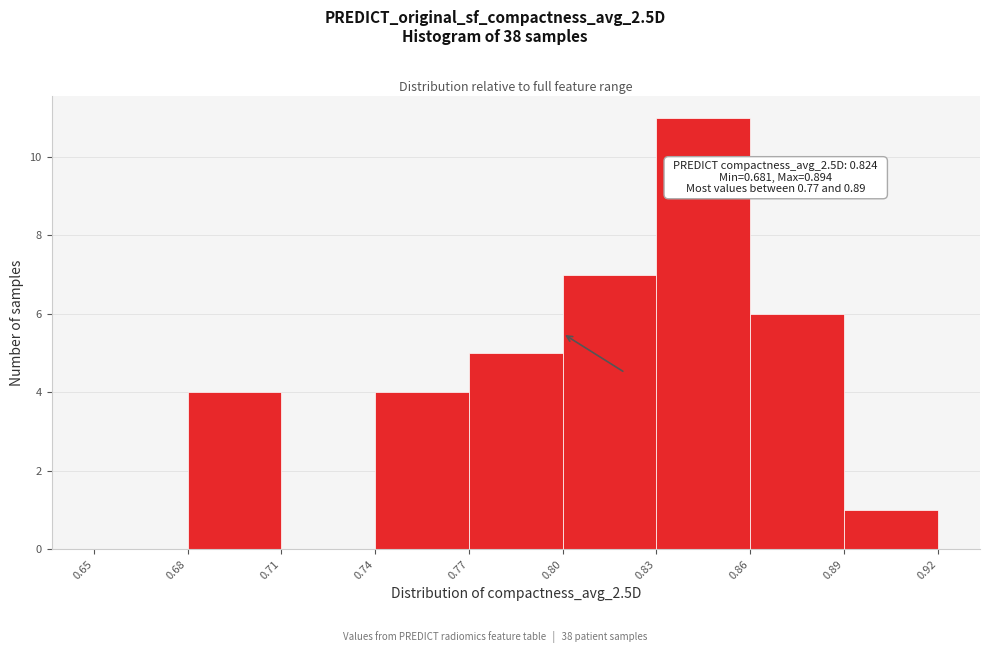

Over which range of the x-axis is the bar tallest?

0.83 to 0.86